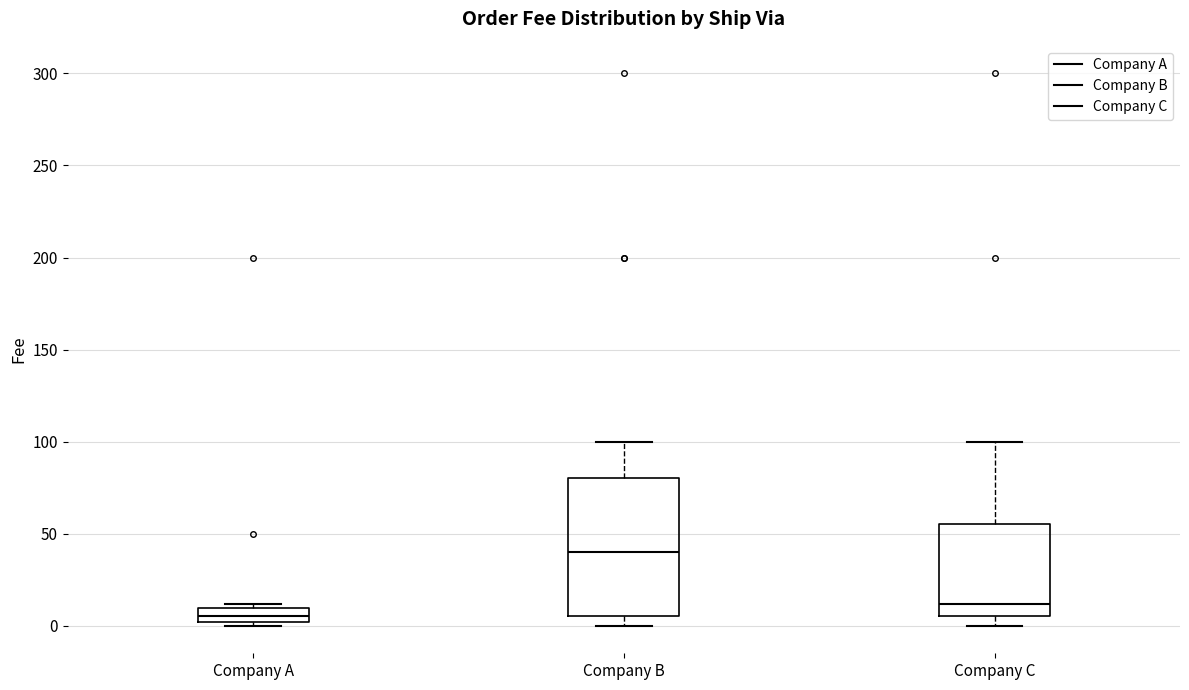

Comparing the boxes themselves (not the whiskers), which one is the tallest?

Company B